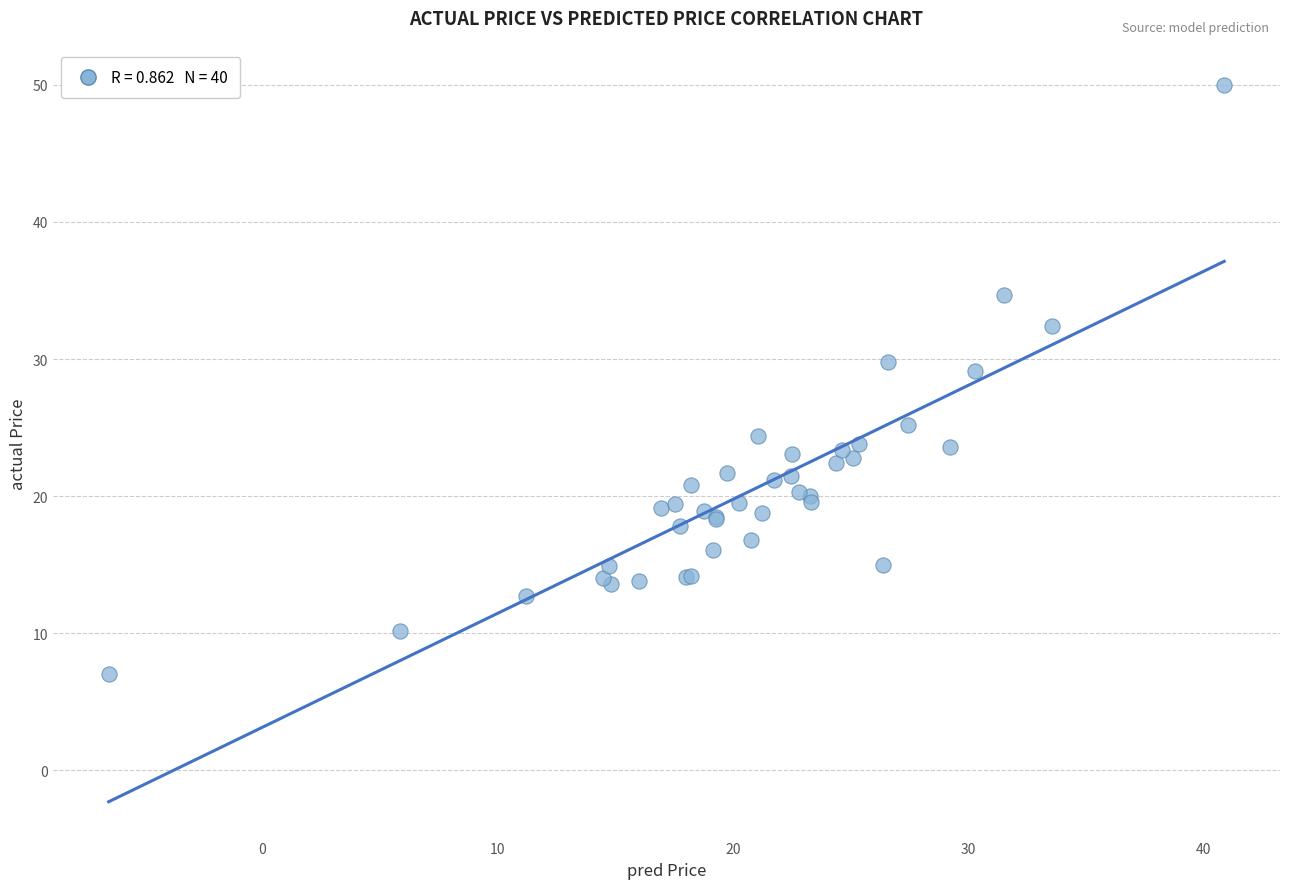

What Y value in the scatter plot is closest to 28?

29.1